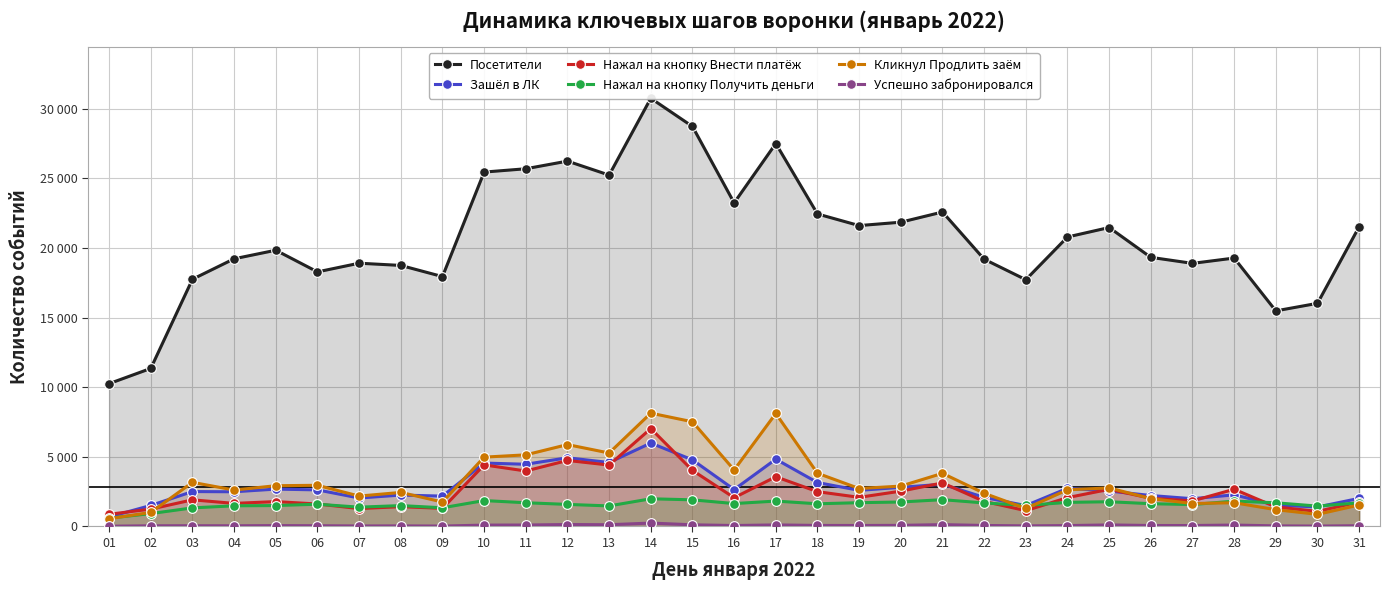

True or false: Посетители and Зашёл в ЛК cross at least once.

False